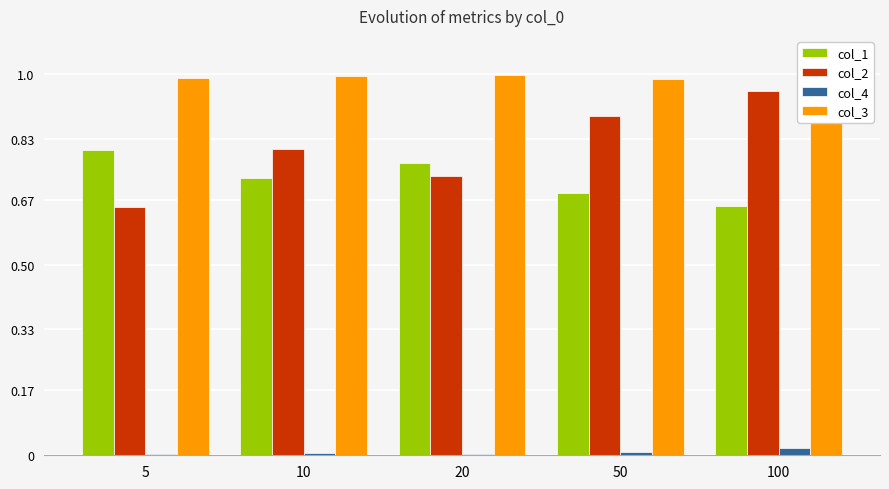

What are all the series names shown in the legend?

col_1, col_2, col_4, col_3